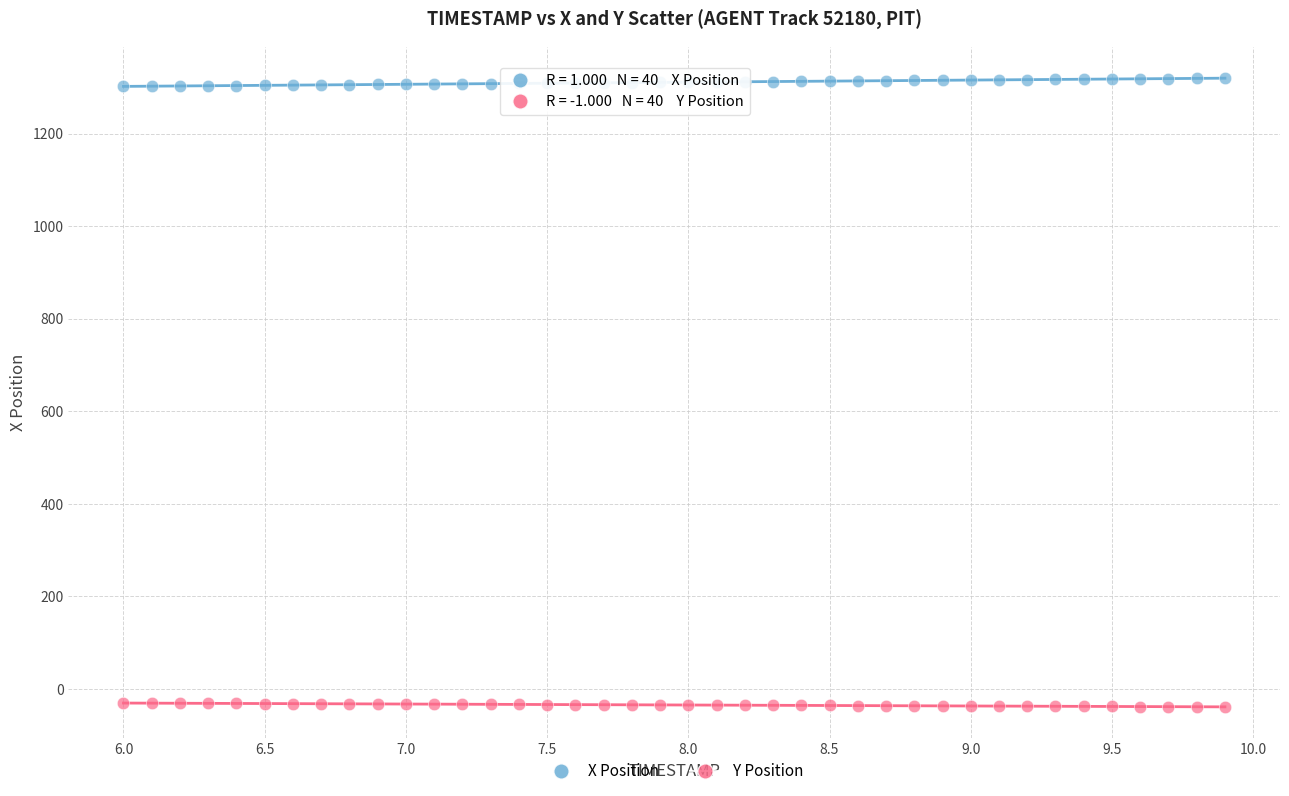

Which series contains the highest Y value?

X Position